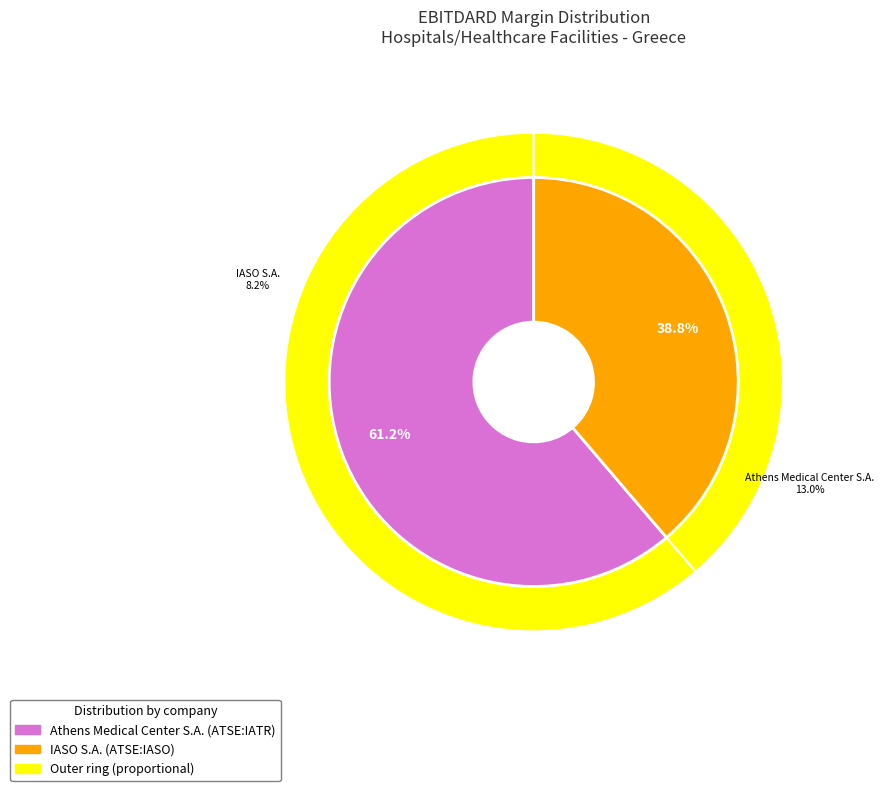

Is it true that Athens Medical Center S.A. (ATSE:IATR) is 61% of the pie?

True